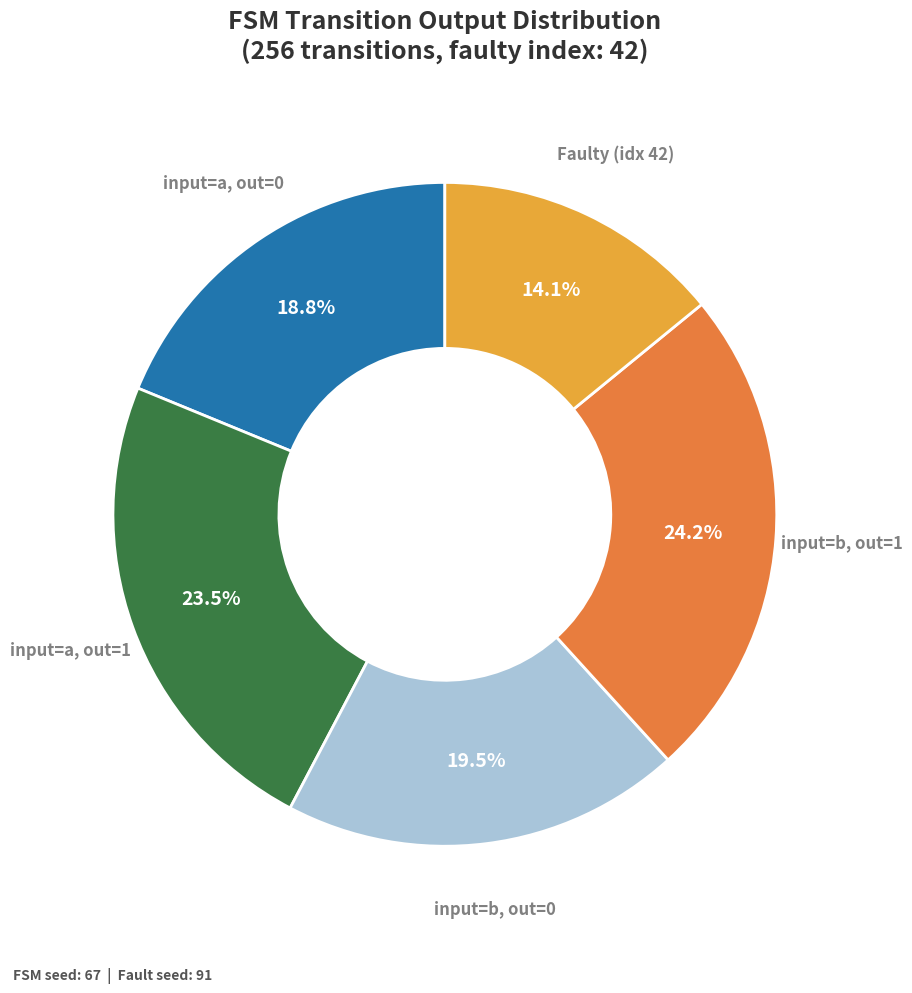

Rank the categories by value from highest to lowest.

input=b, out=1, input=a, out=1, input=b, out=0, input=a, out=0, Faulty (idx 42)